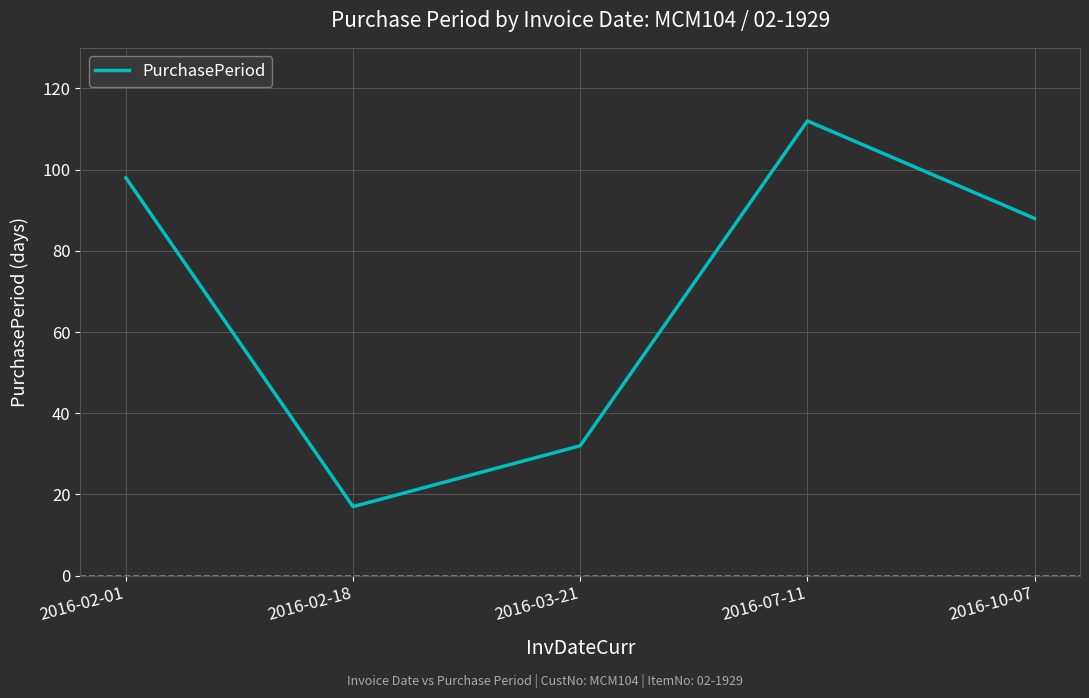

What position from the left is 2016-10-07?

5